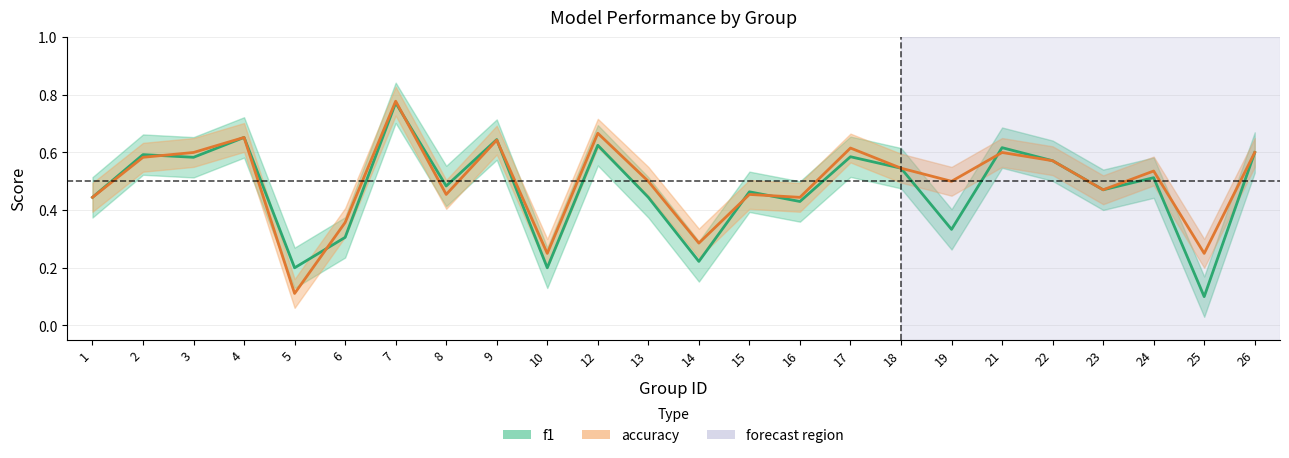

How many data points does each series have?

24